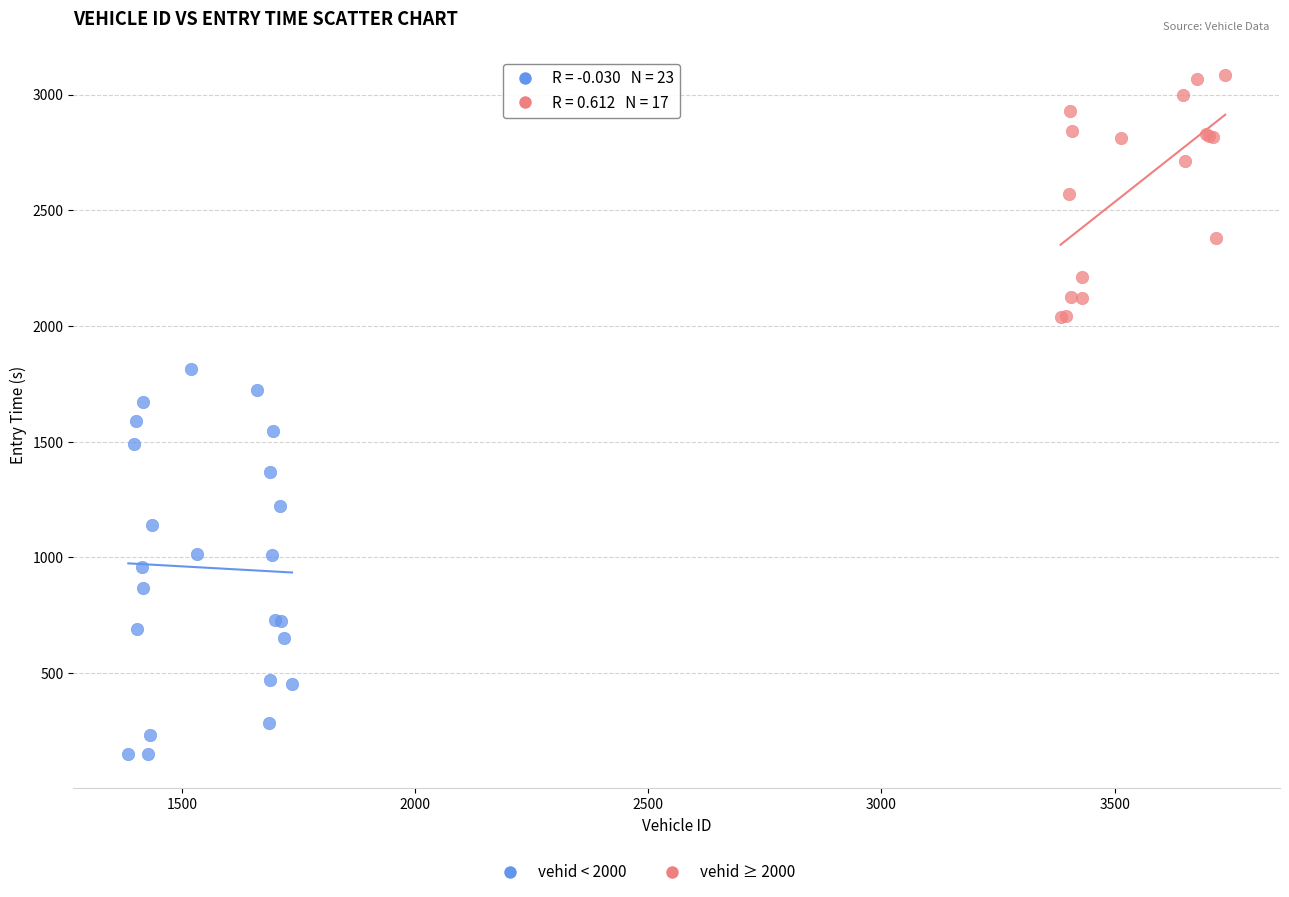

Which series has the widest spread of Y values?

vehid < 2000